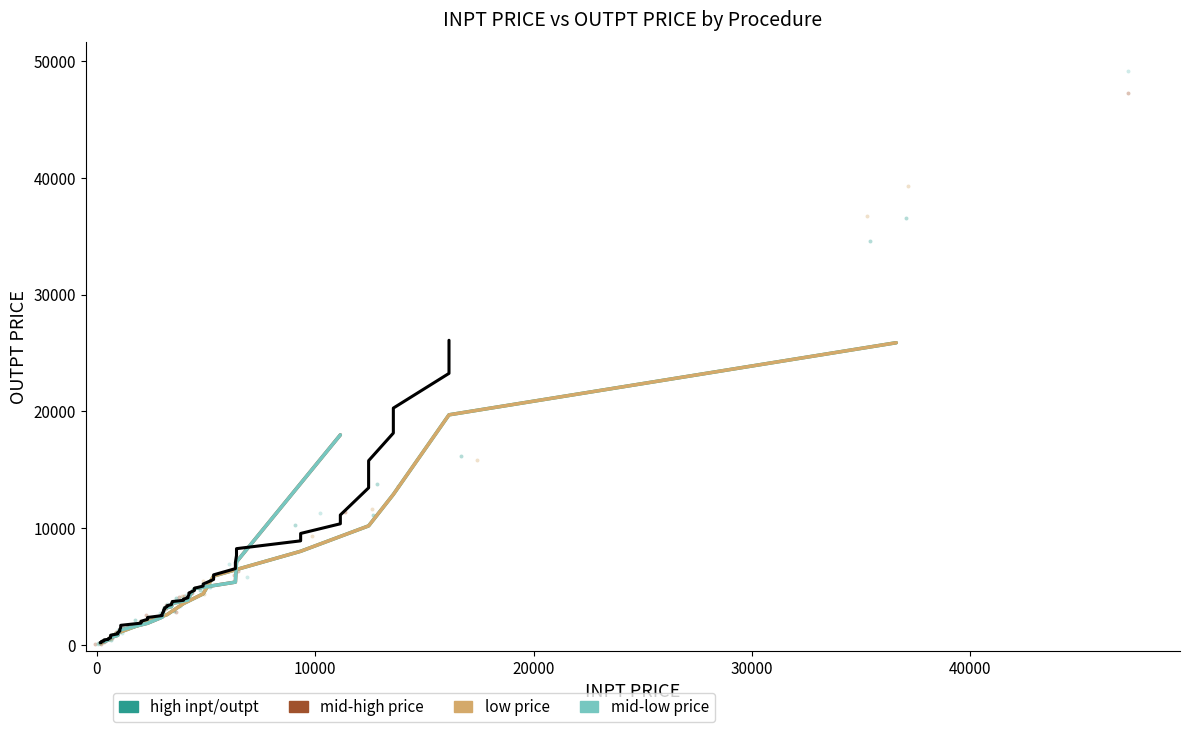

Which series reaches the maximum Y coordinate?

mid-low price